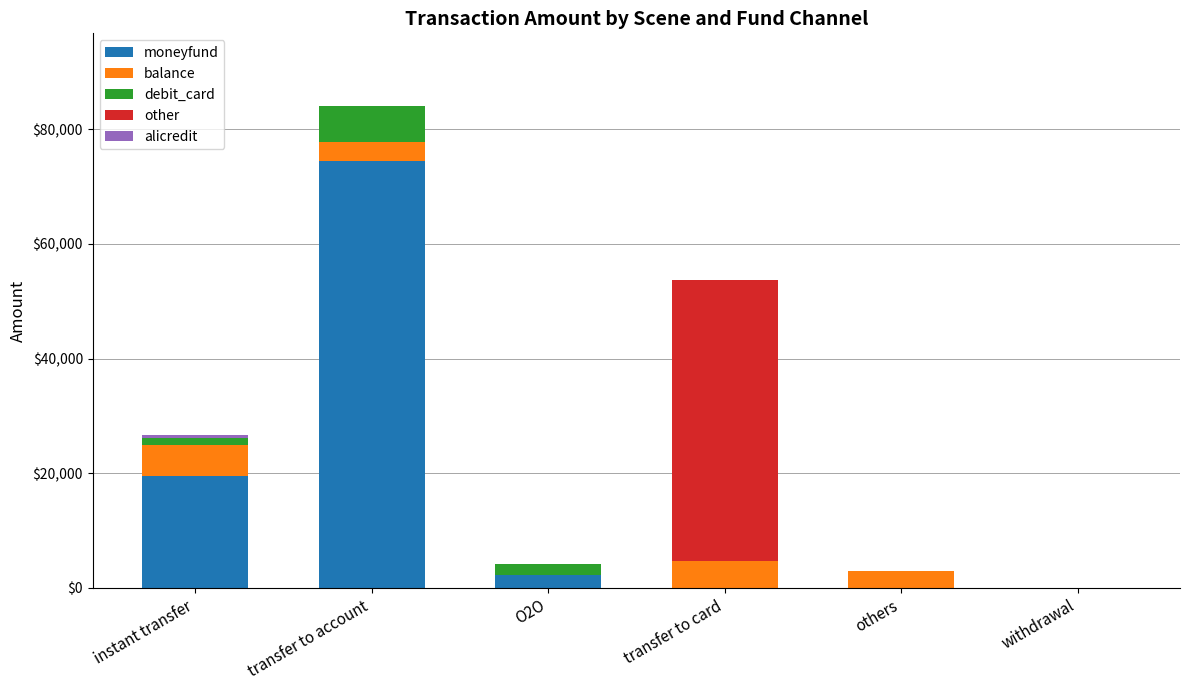

Are the bars grouped side by side (vs. stacked)?

No